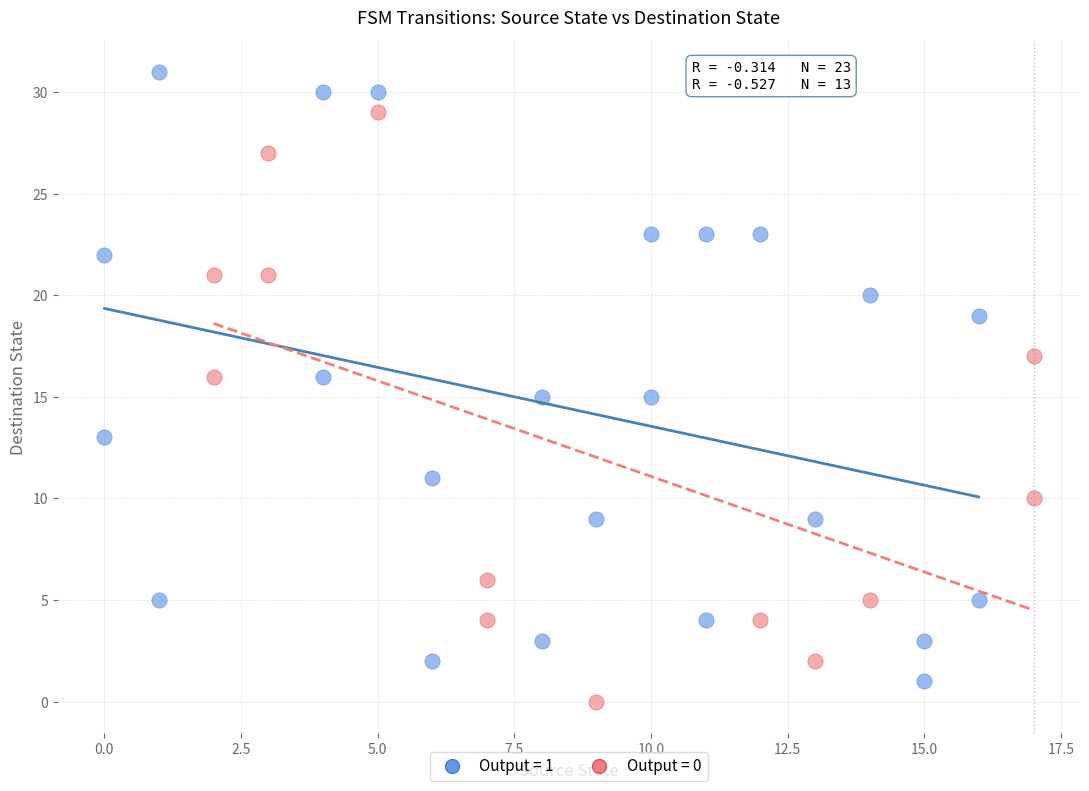

Which series contains the lowest Y value?

Output = 0